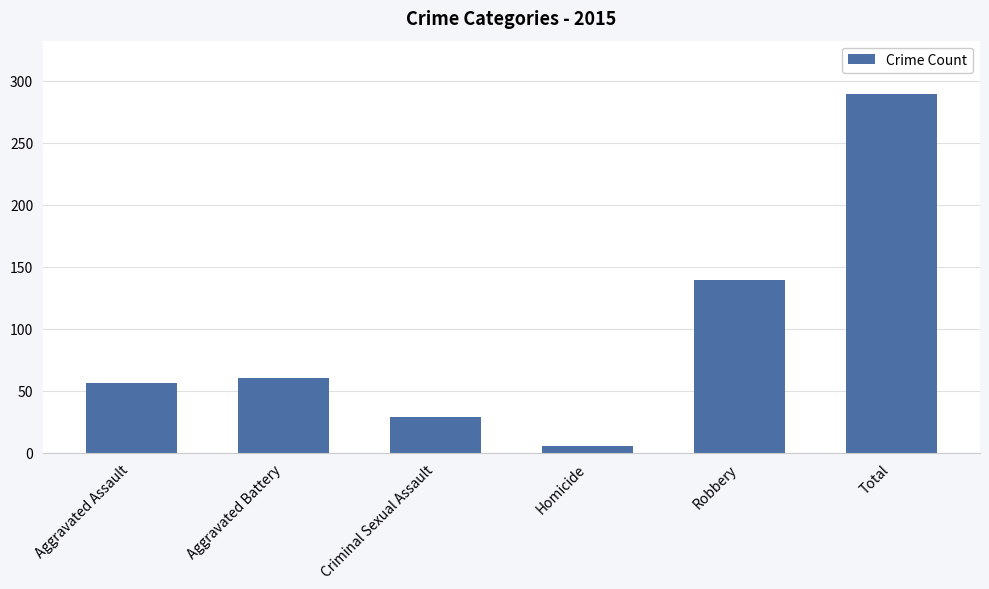

Rank the categories by value from lowest to highest.

Homicide, Criminal Sexual Assault, Aggravated Assault, Aggravated Battery, Robbery, Total